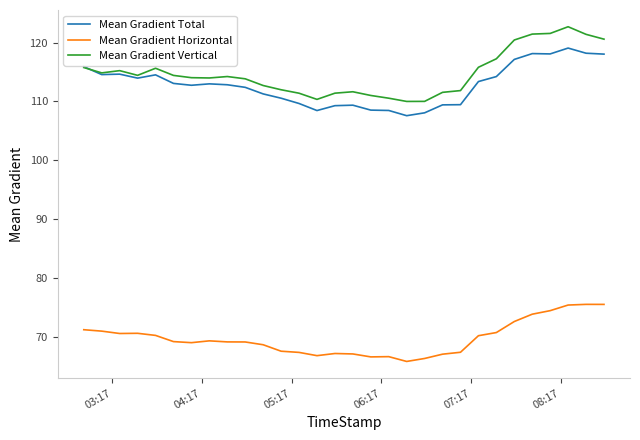

Which series has the largest range (max minus min)?

Mean Gradient Vertical